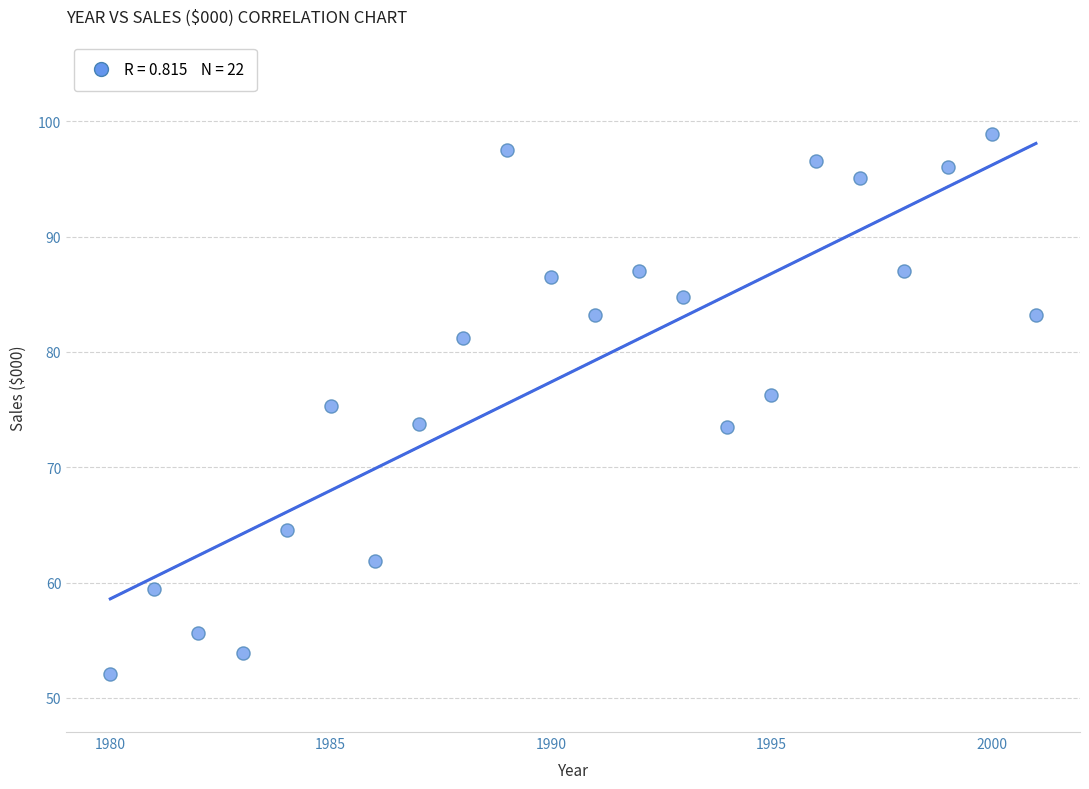

What is the range of Y values (max minus min)?

46.9